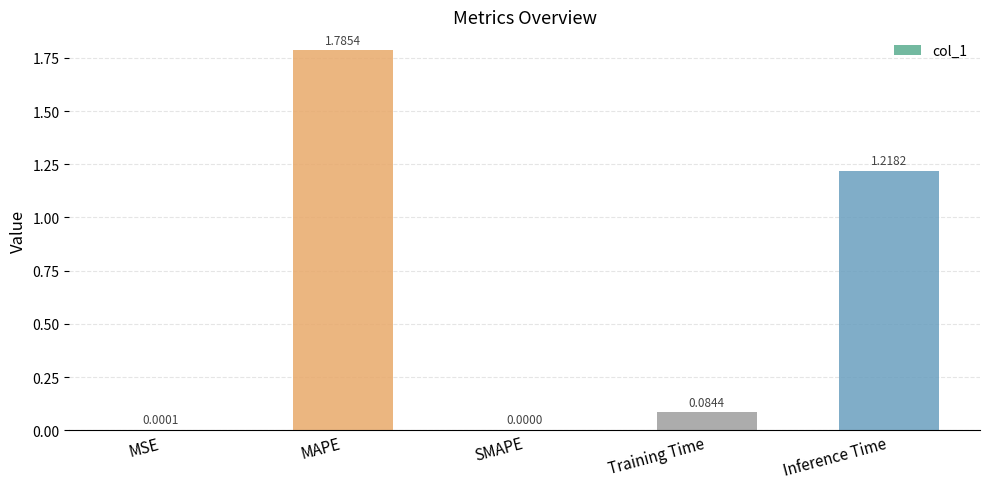

The value at MSE is 0.0. True or false?

True